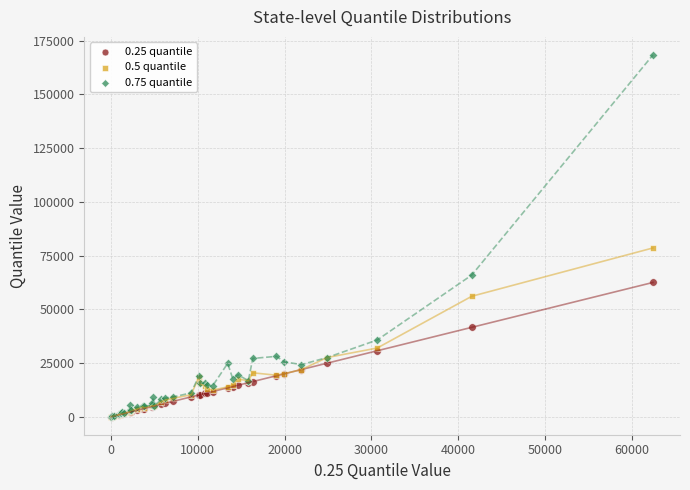

What are all the series names shown in the legend?

0.25 quantile, 0.5 quantile, 0.75 quantile